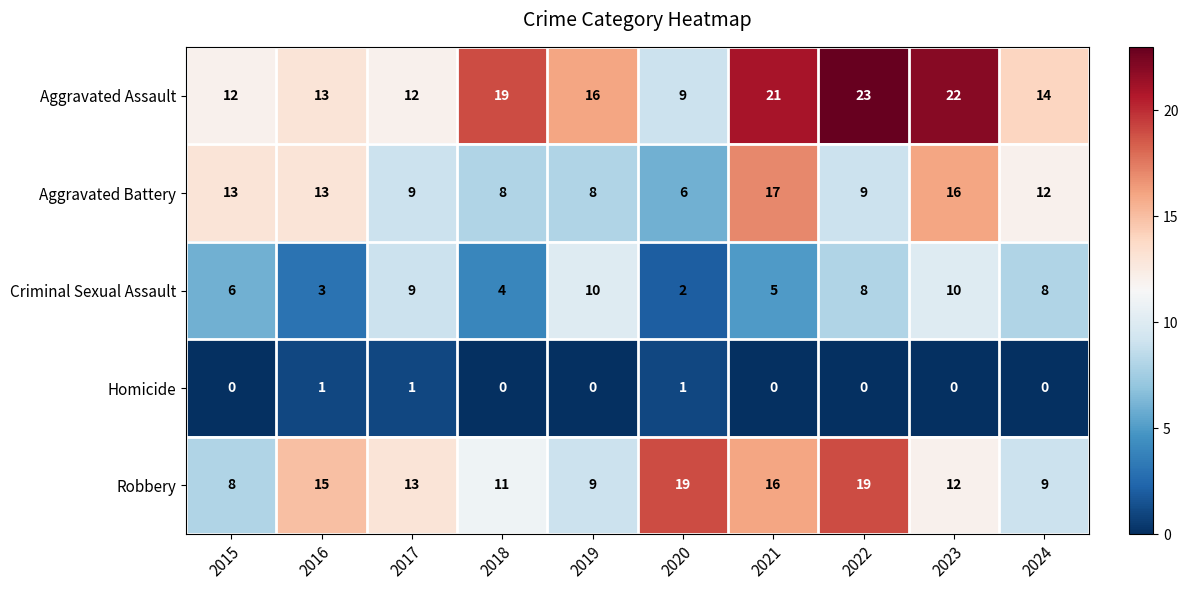

At which label does Criminal Sexual Assault first exceed 8?

2017